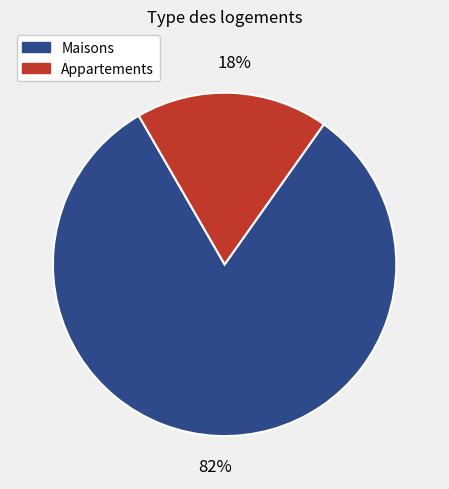

To the nearest percent, what is the difference between the largest and smallest slice percentages?

64%